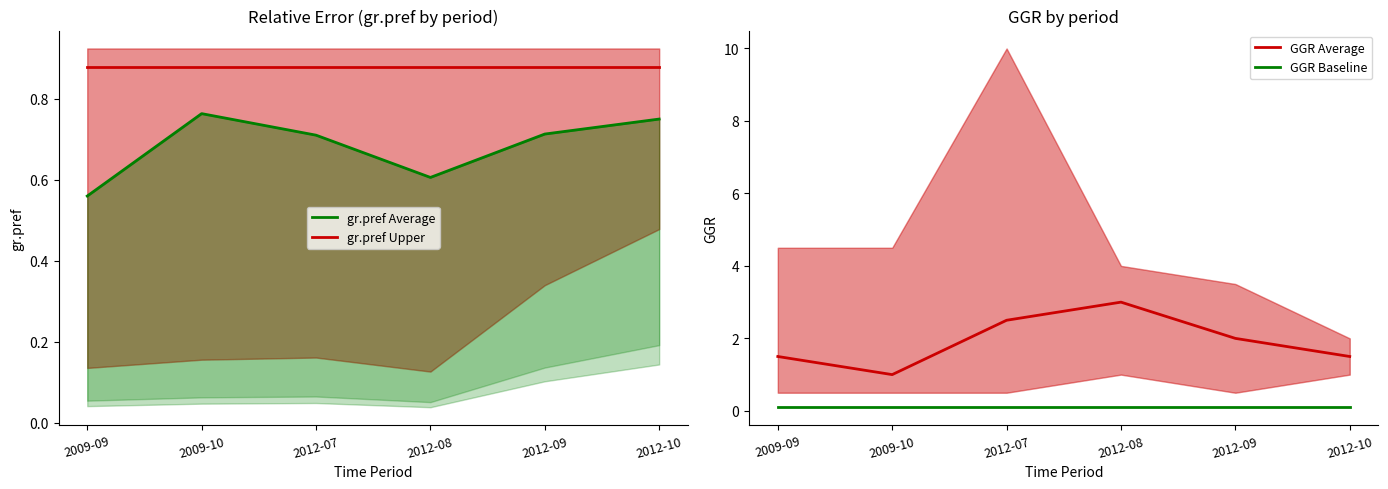

List the series in order of their peak value, highest first.

GGR Average, gr.pref Upper, gr.pref Average, GGR Baseline